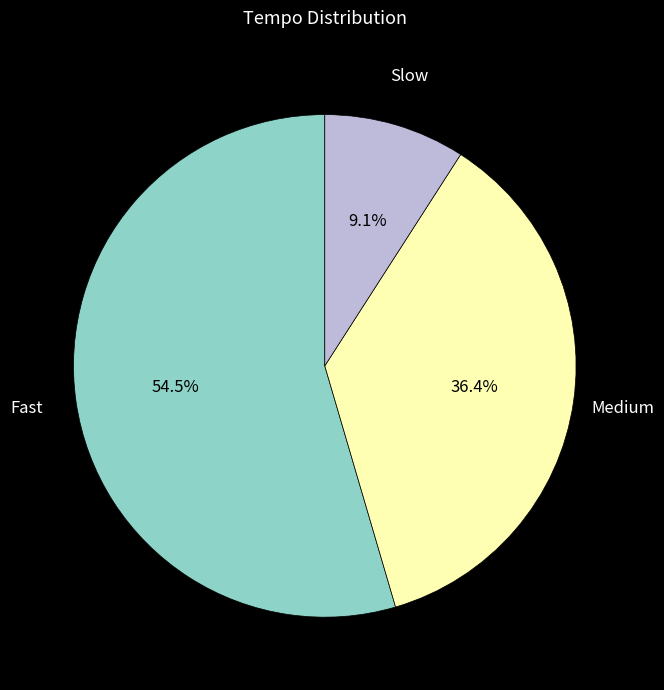

Is there a majority slice in this chart?

Yes